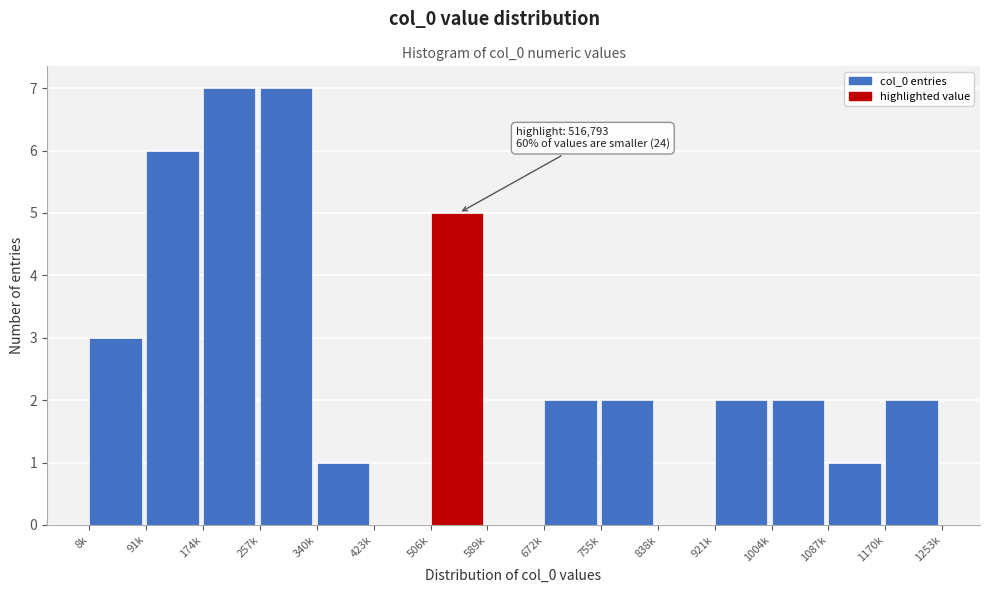

Reading left to right, extract all data points from this chart.

8k=3	91k=6	174k=7	257k=7	340k=1	423k=0	506k=5	589k=0	672k=2	755k=2	838k=0	921k=2	1004k=2	1087k=1	1170k=2